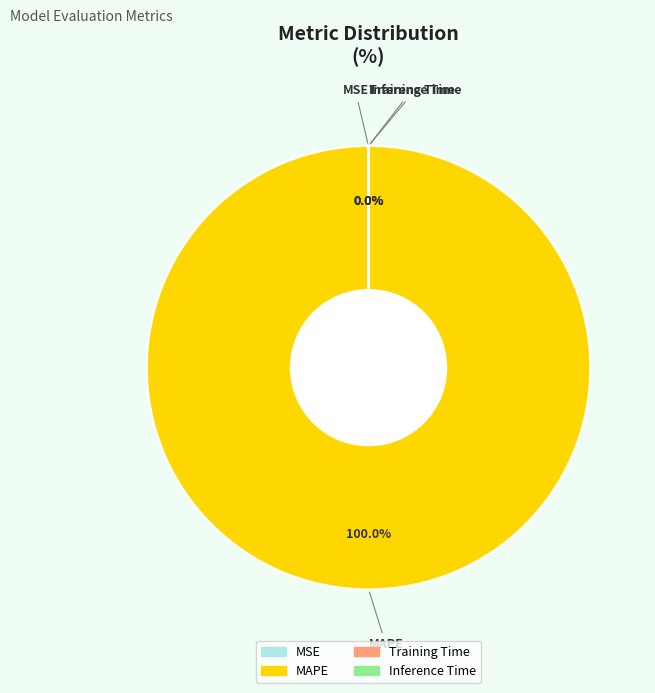

Which category has the biggest portion of the pie?

MAPE